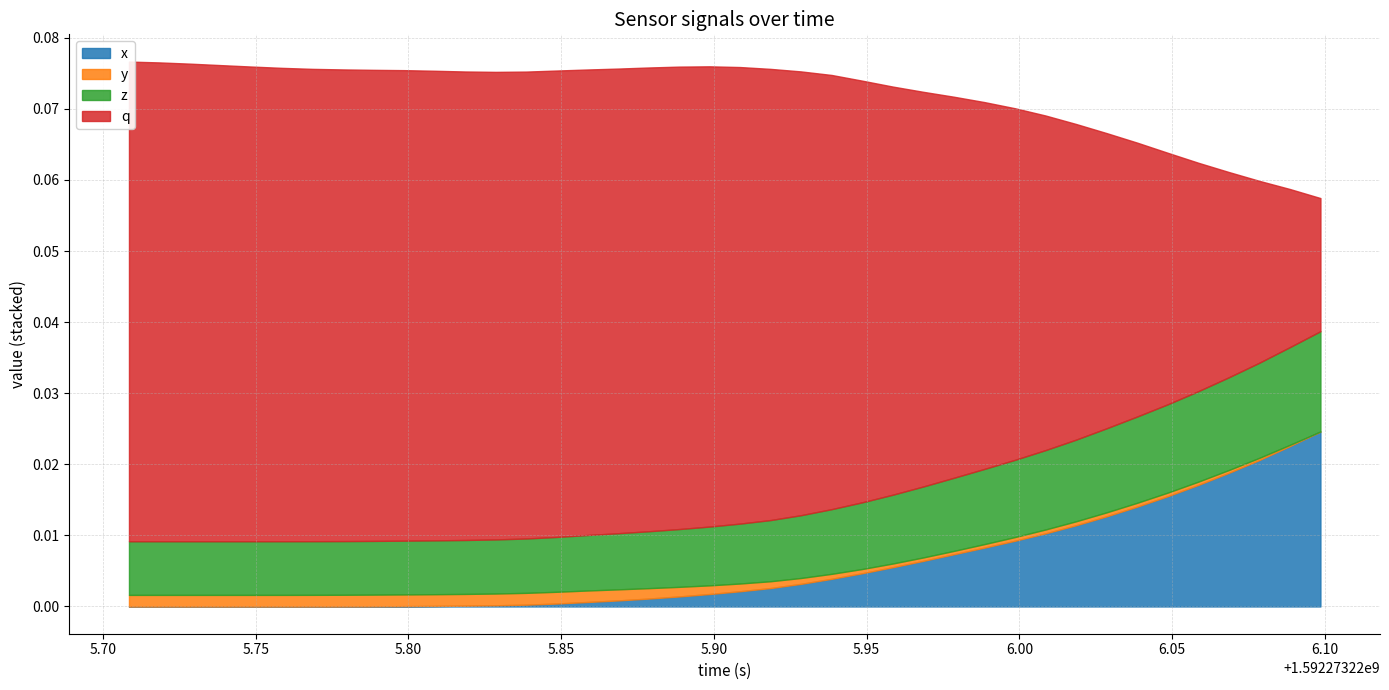

Where is q nearest to the value 0?

39